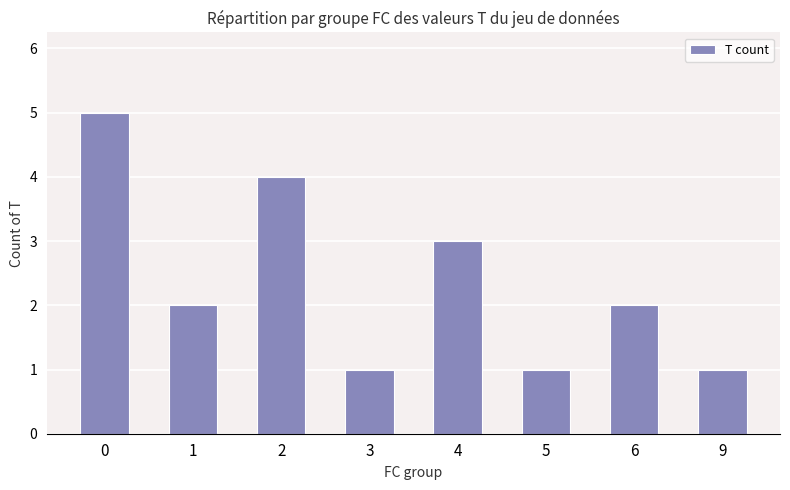

Approximately how many times larger is the value at 6 compared to 3?

2.0